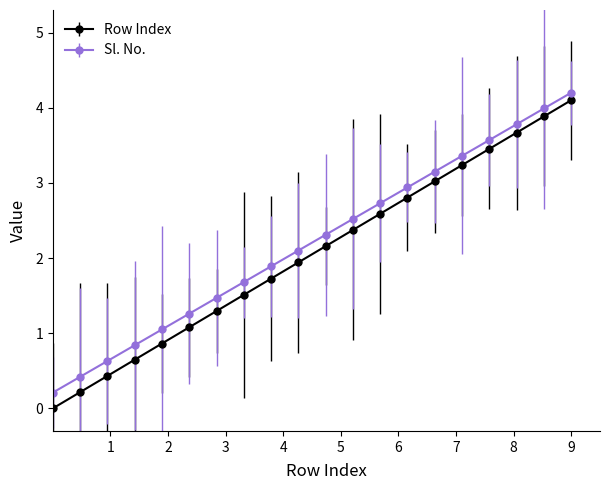

What is the maximum value shown in the chart?

4.2